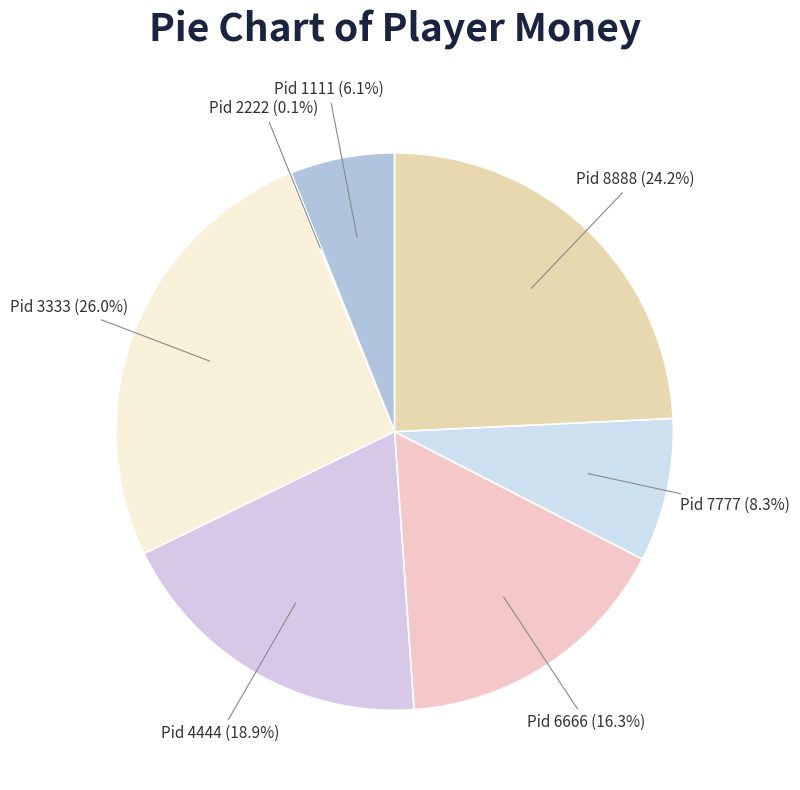

Is the sum of Pid 7777 and Pid 6666 greater than half?

No